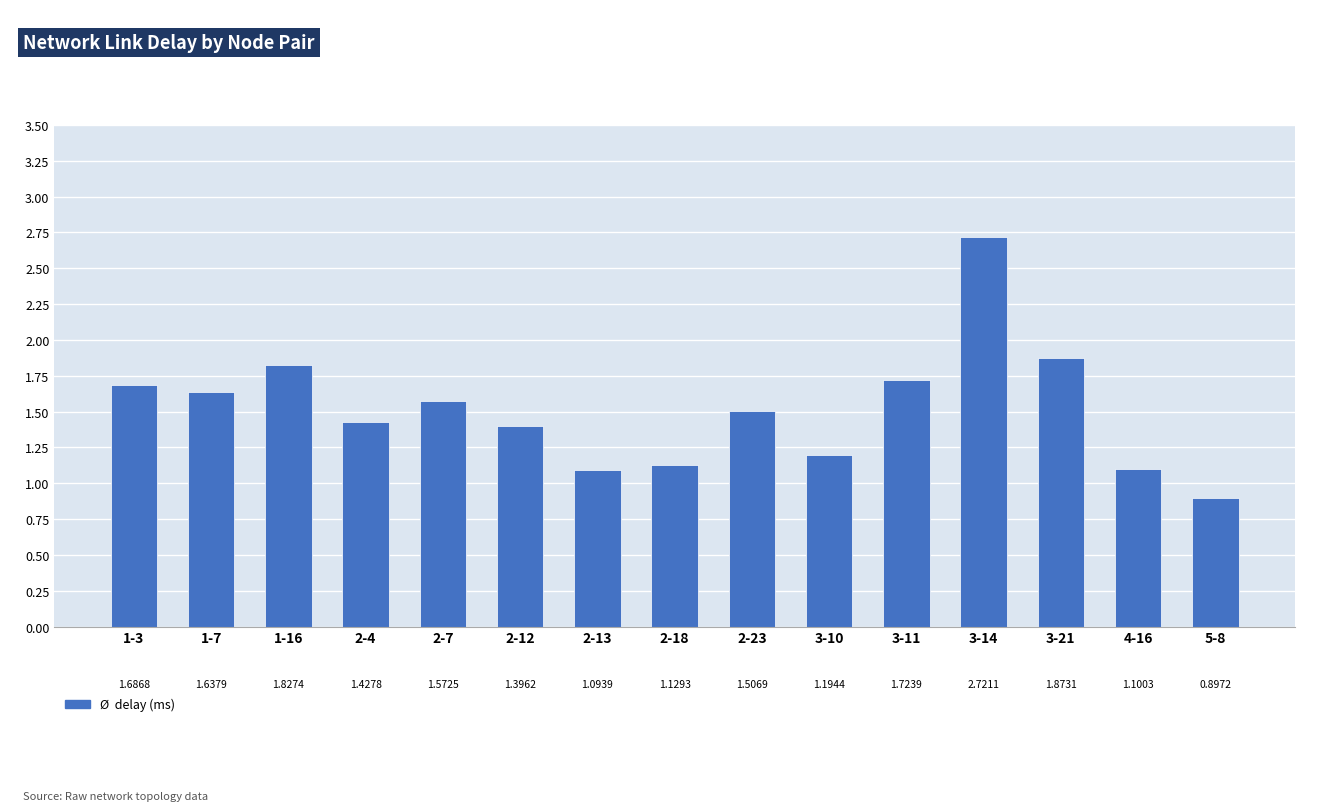

Where does the data first go above 1?

1-3